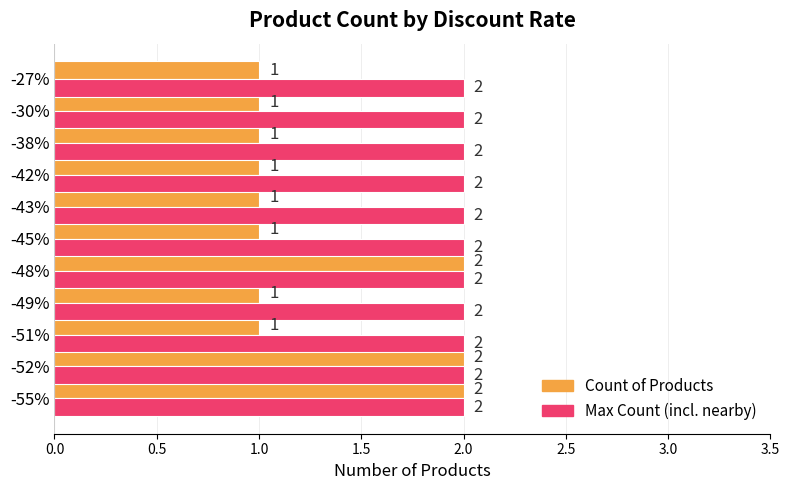

Count the Count of Products values in the range 1 to 2.

11